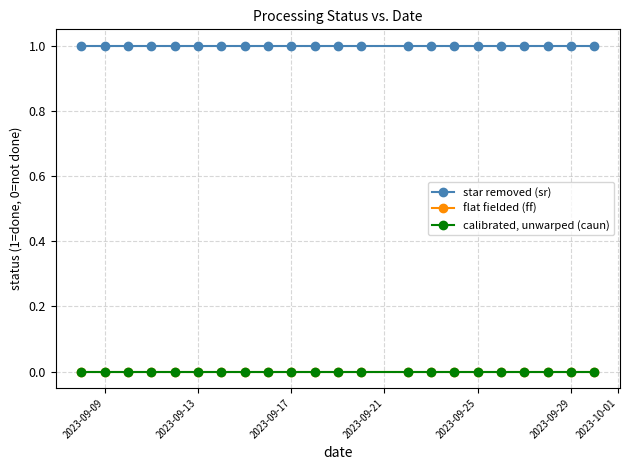

At which label does flat fielded (ff) reach its peak?

2023-09-09